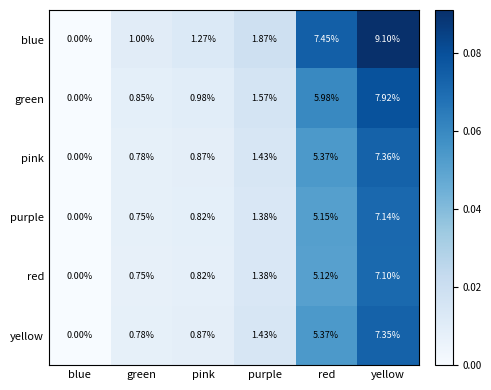

At which label does yellow reach its minimum?

blue